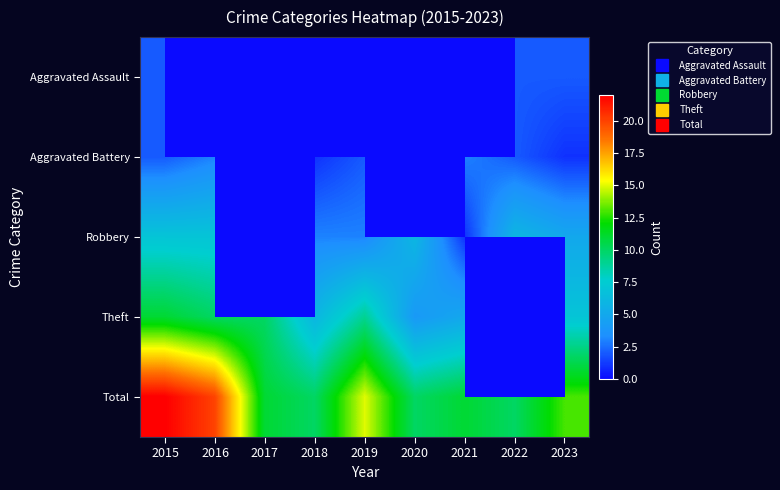

List the labels in order of Total value, largest first.

2015, 2016, 2019, 2023, 2017, 2021, 2018, 2020, 2022